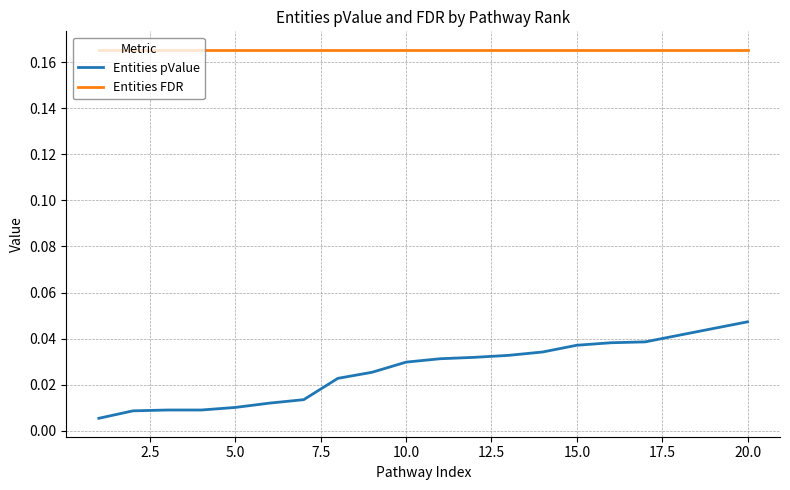

Which series has the largest total across all categories?

Entities FDR